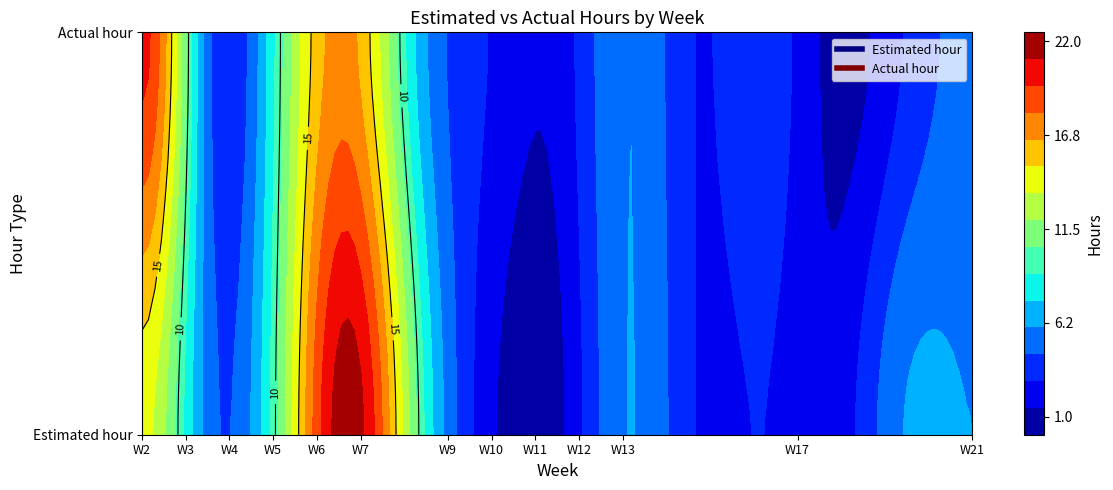

What is the lowest value of the Actual hour series?

1.0